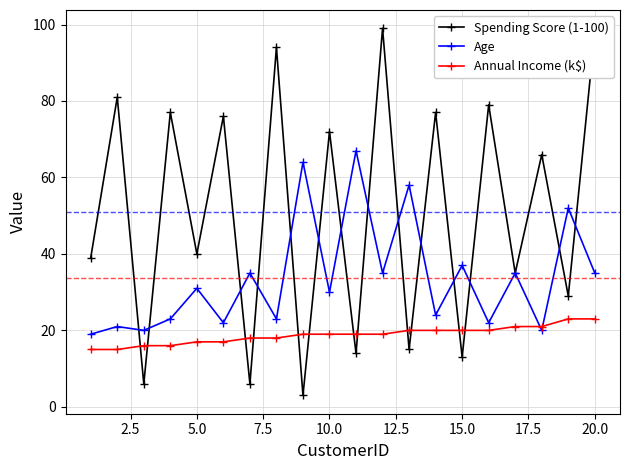

How many times do Annual Income (k$) and Spending Score (1-100) cross each other?

12